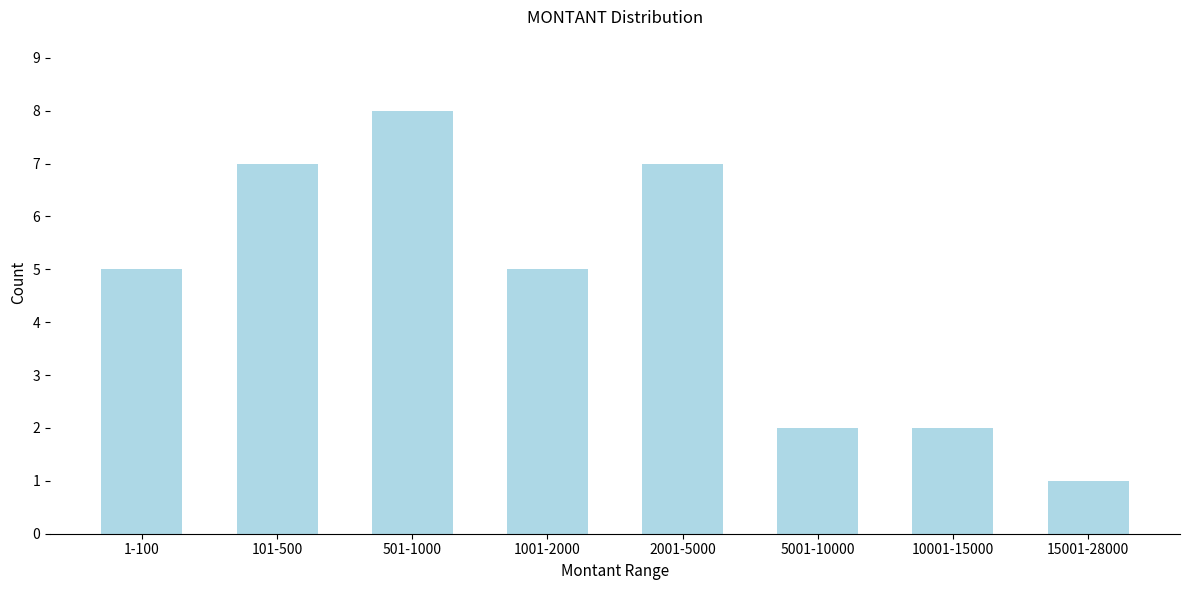

Reading right to left, what are all the values shown in this chart?

1	2	2	7	5	8	7	5